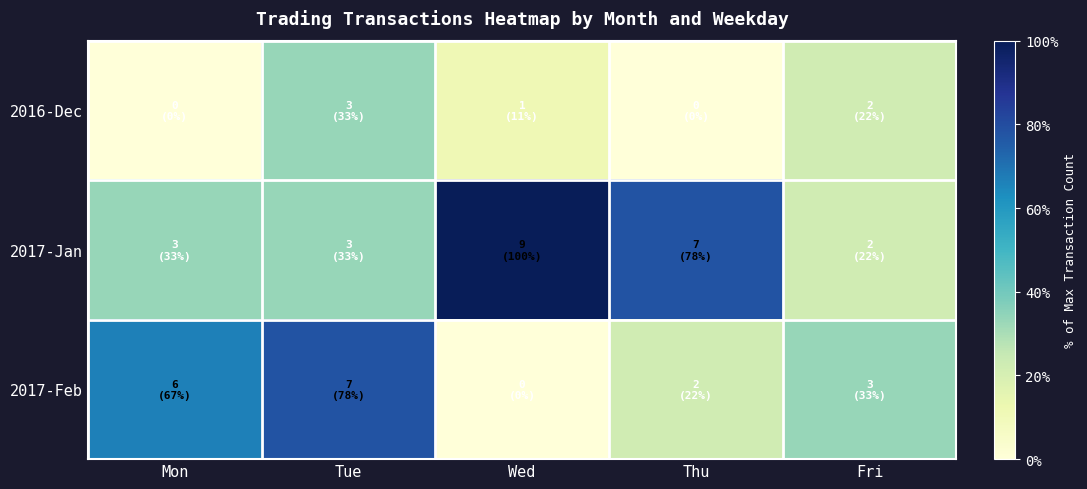

Reading left to right, list all the values displayed in this chart.

2016-Dec: Mon=0.0	Tue=33.3	Wed=11.1	Thu=0.0	Fri=22.2
2017-Jan: Mon=33.3	Tue=33.3	Wed=100.0	Thu=77.8	Fri=22.2
2017-Feb: Mon=66.7	Tue=77.8	Wed=0.0	Thu=22.2	Fri=33.3